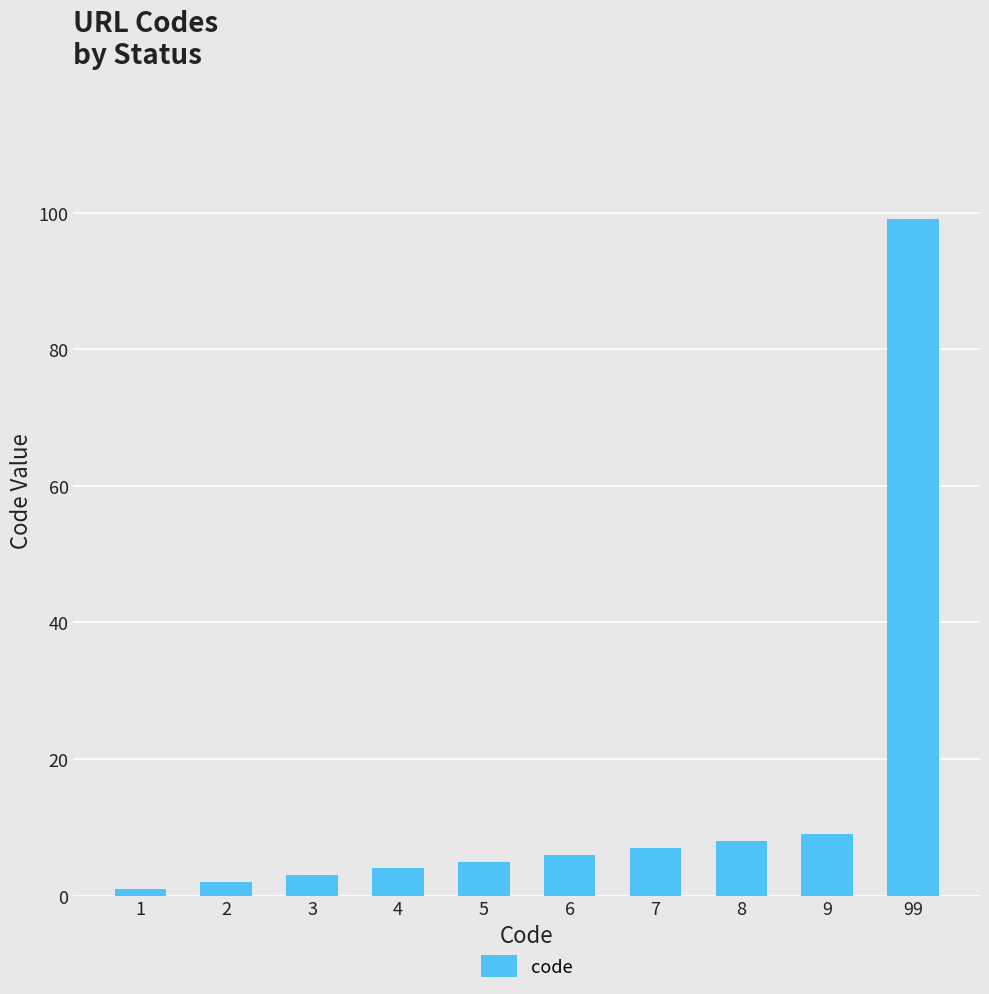

Are the bars horizontal?

No